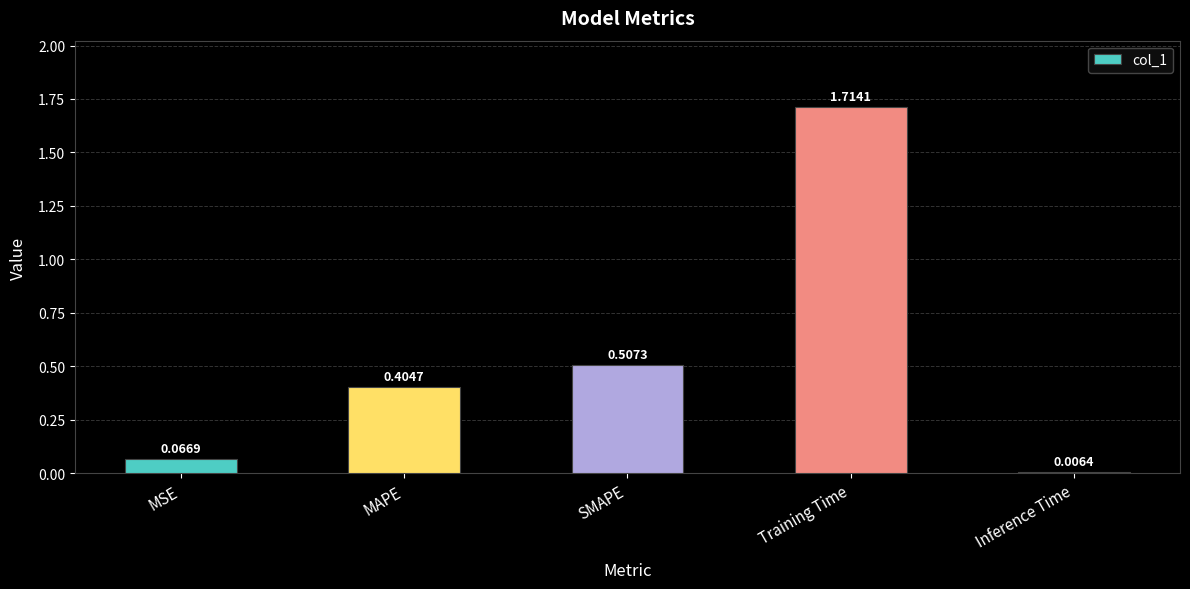

Which label corresponds to the largest value in the chart?

Training Time